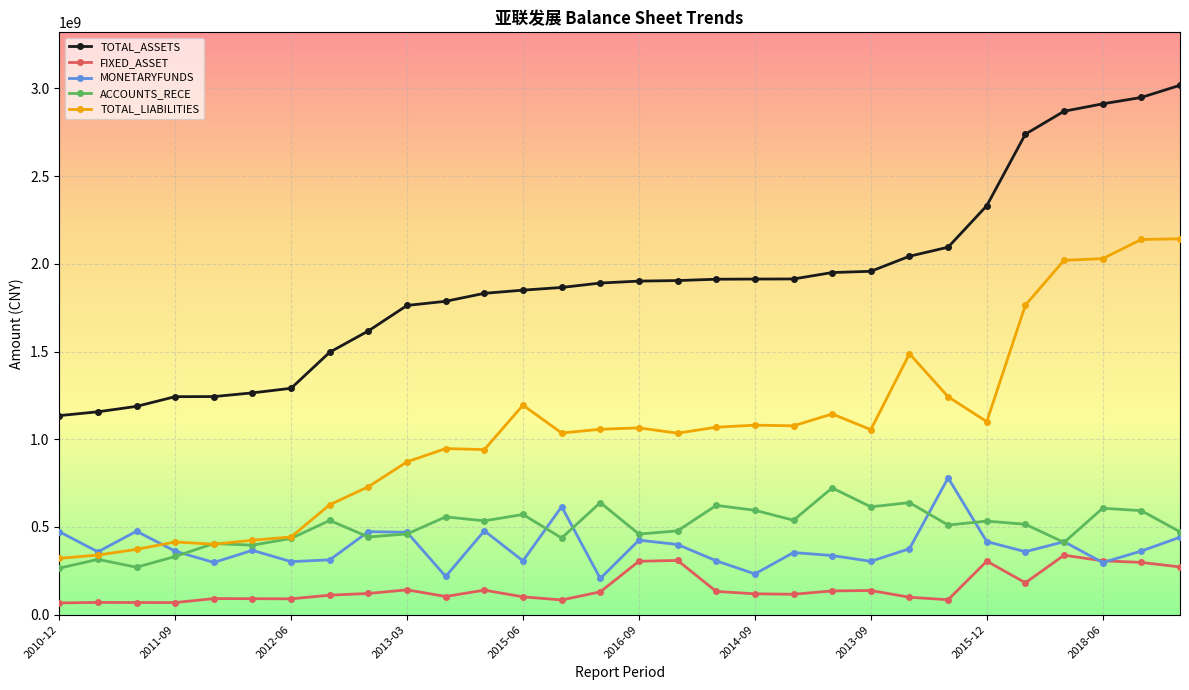

True or false: TOTAL_LIABILITIES and FIXED_ASSET intersect in this chart.

False